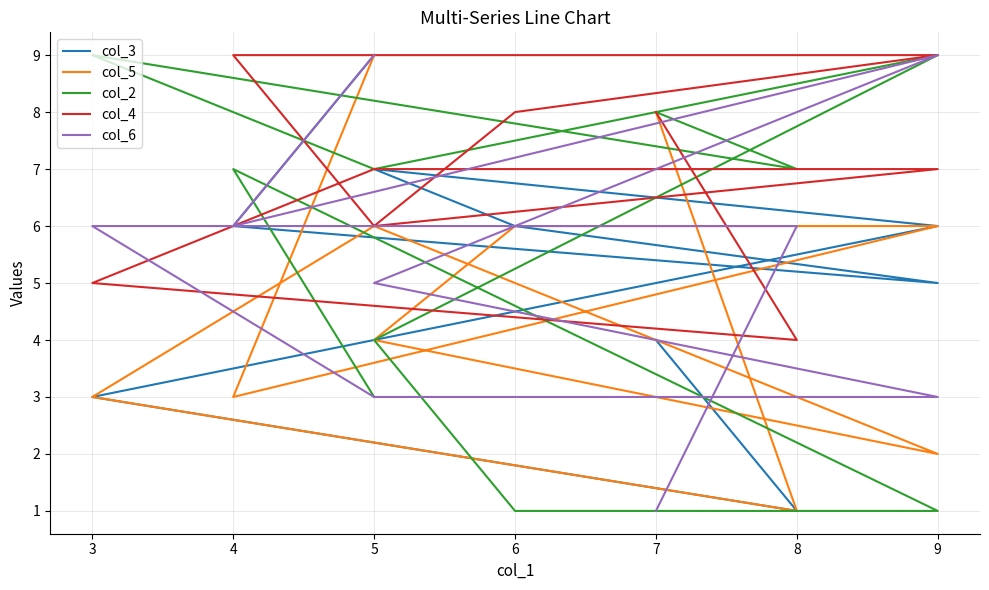

After their last crossing, which series has the higher values: col_4 or col_3?

col_3